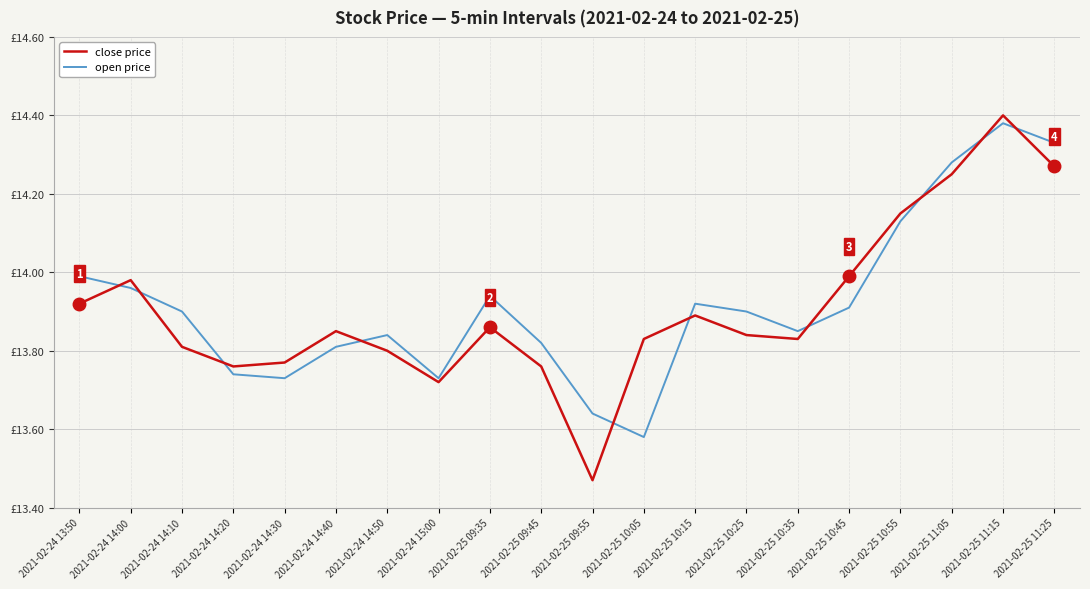

Does the chart display data point markers on the line(s)?

No